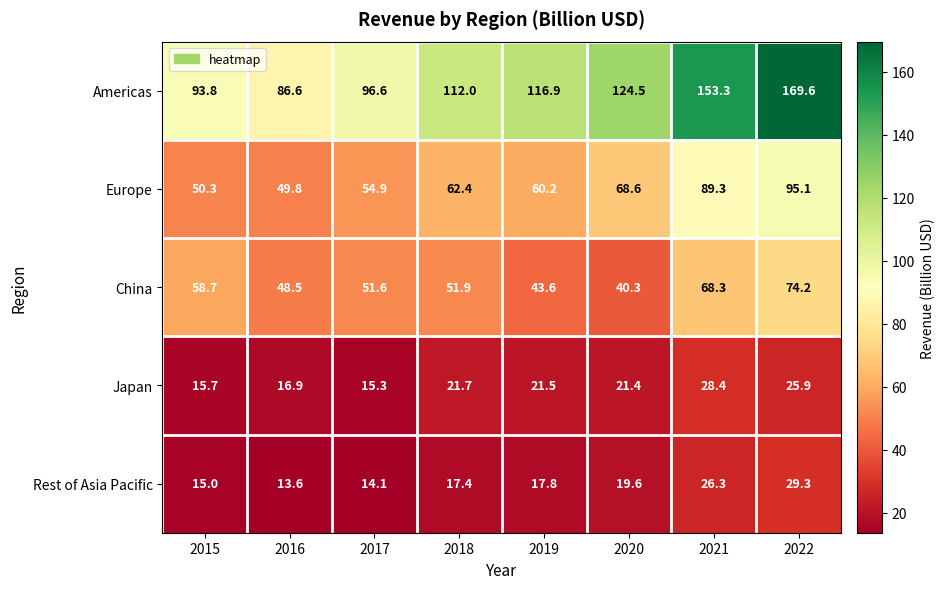

What is the difference between the Europe values at 2019 and 2020?

8.4